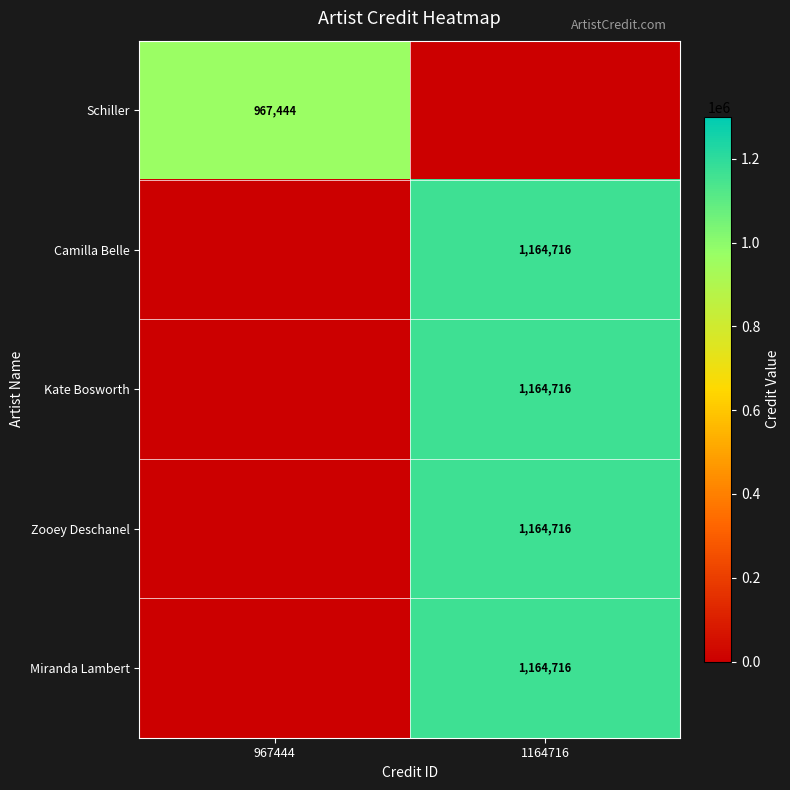

True or false: Zooey Deschanel has a value of 1164716 at 1164716.

True